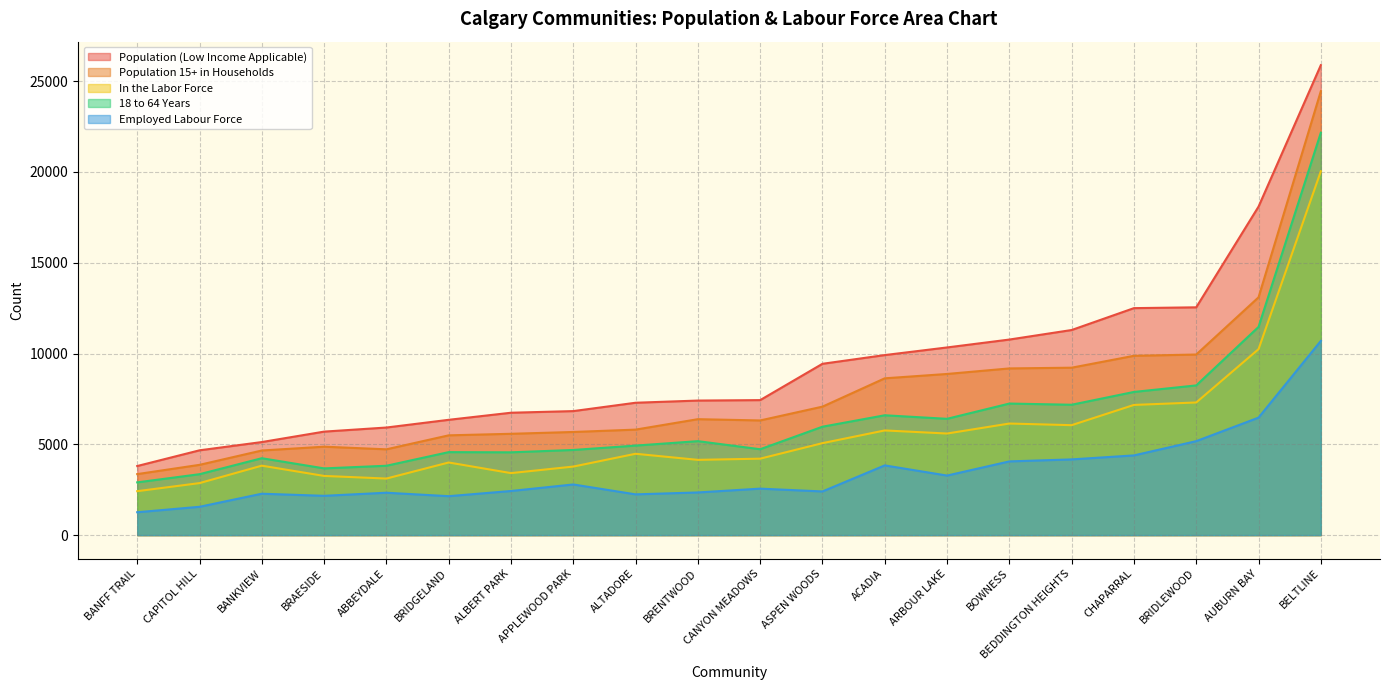

List the labels in order of In the Labor Force value, smallest first.

BANFF TRAIL, CAPITOL HILL, ABBEYDALE, BRAESIDE, ALBERT PARK, APPLEWOOD PARK, BANKVIEW, BRIDGELAND, BRENTWOOD, CANYON MEADOWS, ALTADORE, ASPEN WOODS, ARBOUR LAKE, ACADIA, BEDDINGTON HEIGHTS, BOWNESS, CHAPARRAL, BRIDLEWOOD, AUBURN BAY, BELTLINE